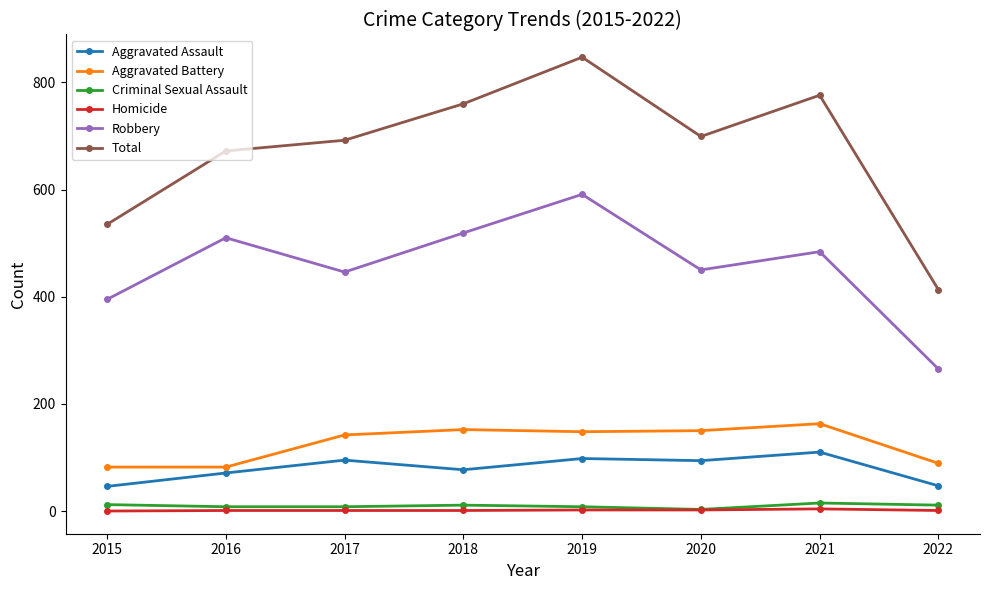

What is the value of the Homicide point at the 7th from the left?

4